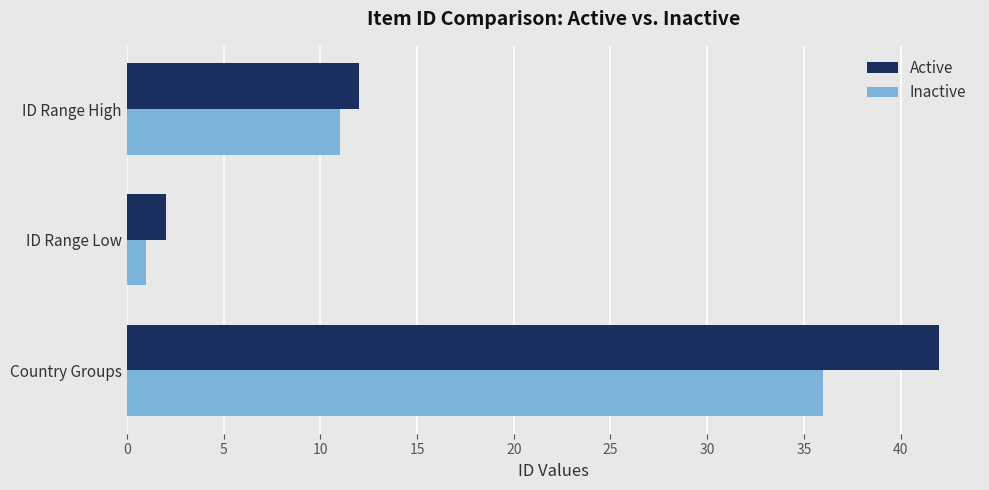

Which series has the largest total across all categories?

Active